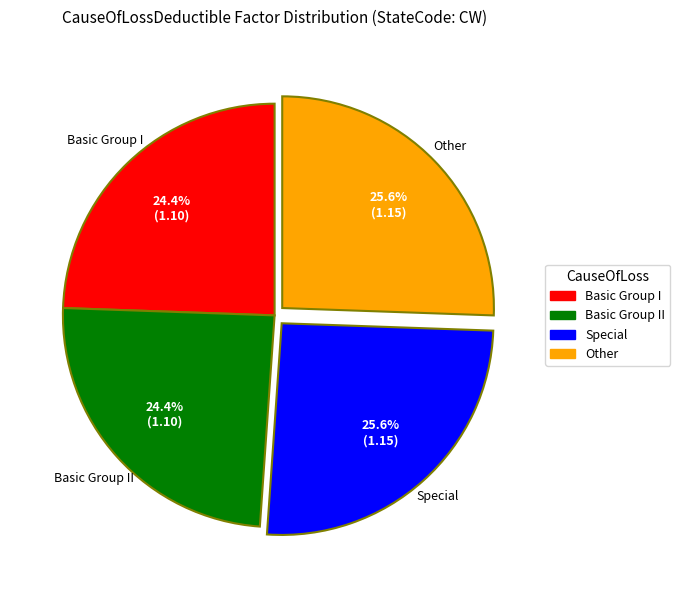

The Special slice represents 38% of the pie. True or false?

False